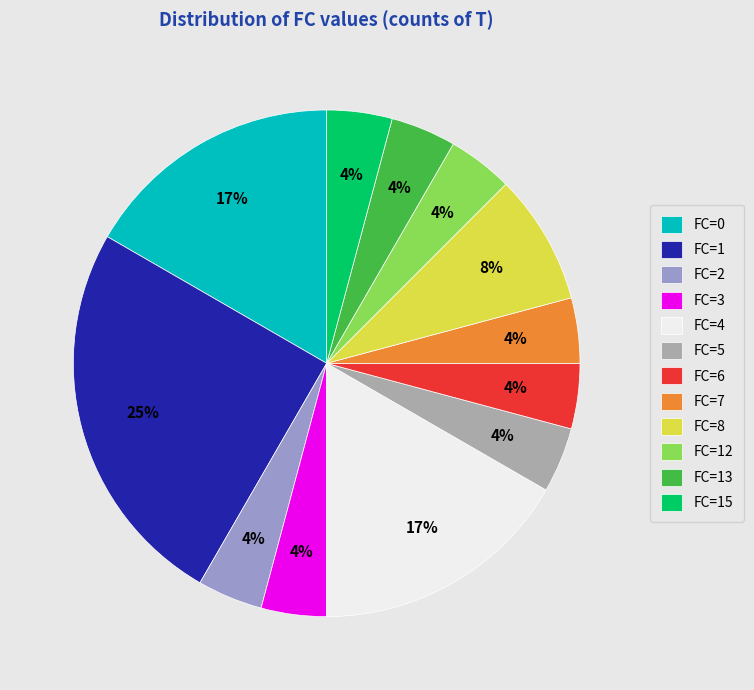

Count the number of slices in the pie.

12